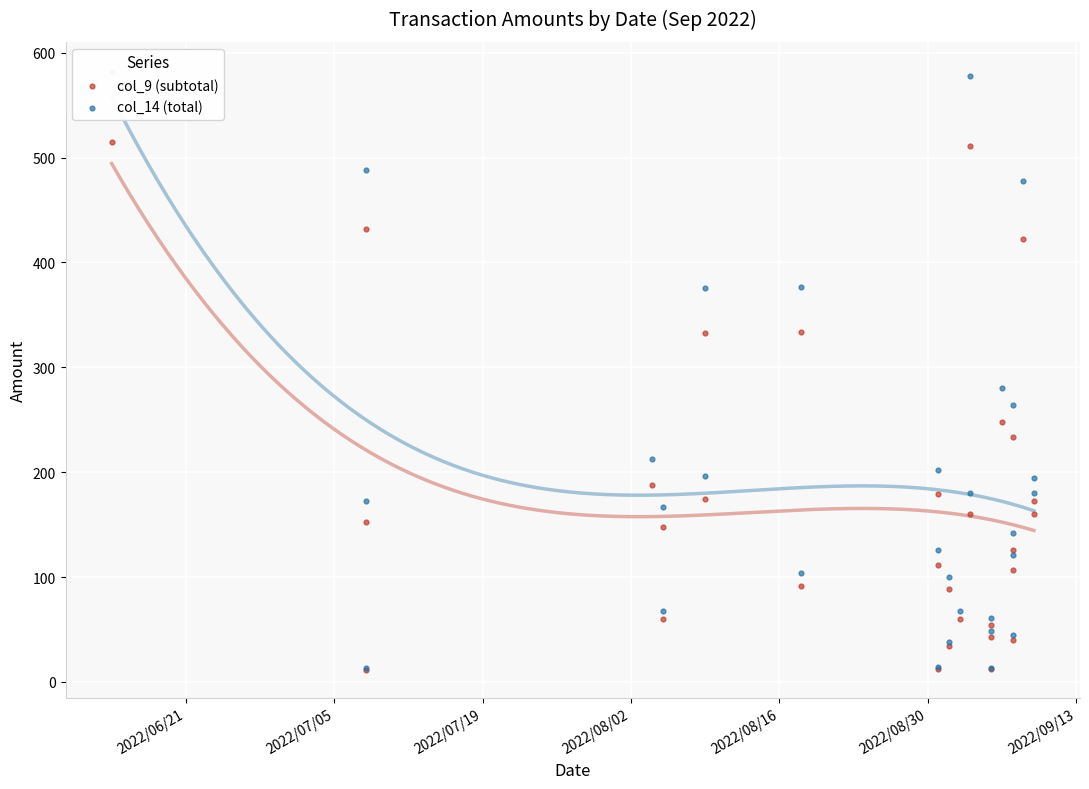

Which series has the largest total across all categories?

col_14 (total)